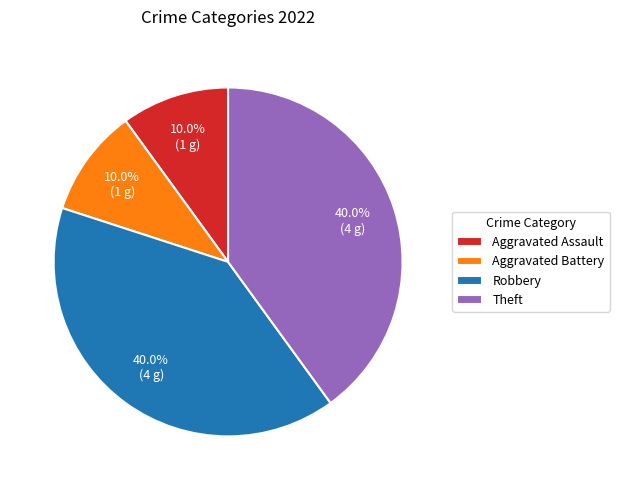

Approximately how many times larger is the value at Robbery compared to Aggravated Assault?

4.0